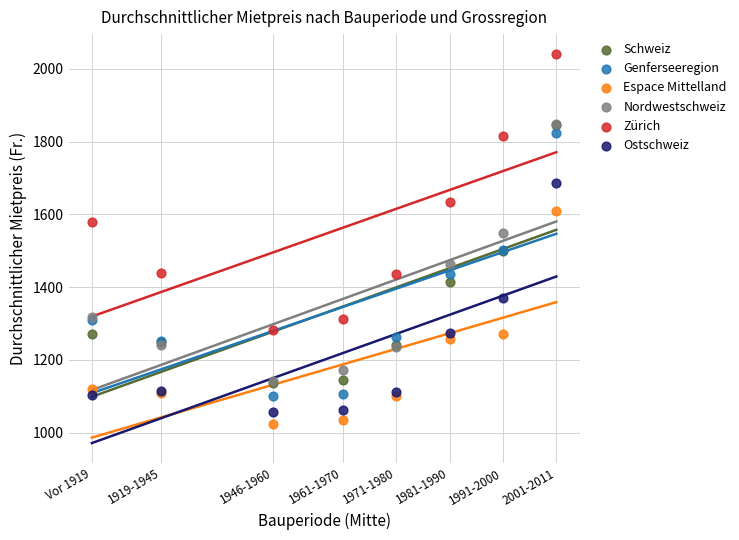

Across all series, what Y value is closest to 1533?

1548